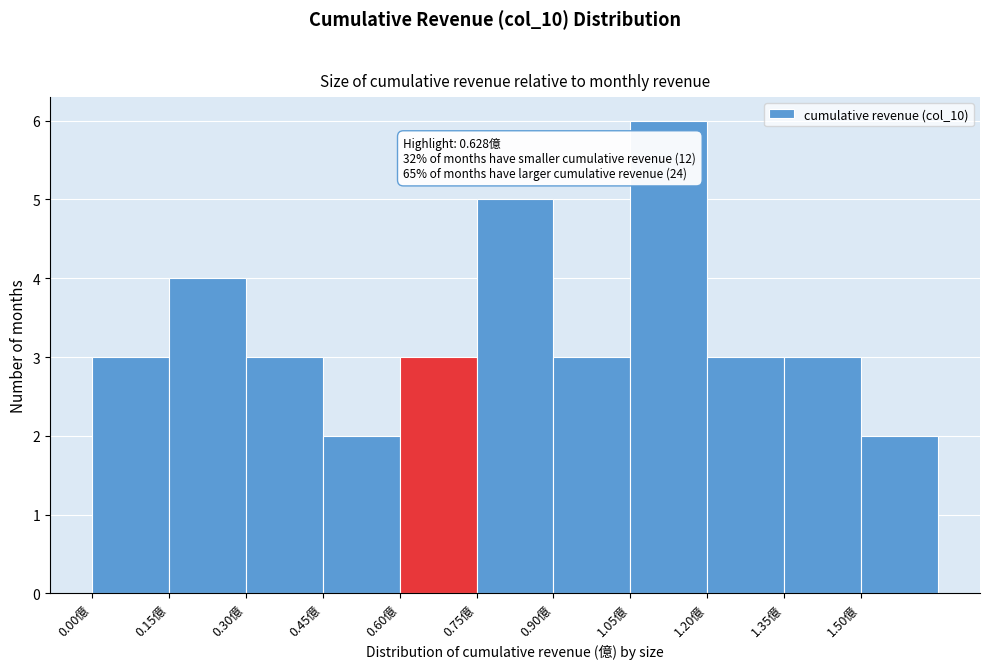

Over which range of the x-axis is the bar tallest?

1.05 to 1.20